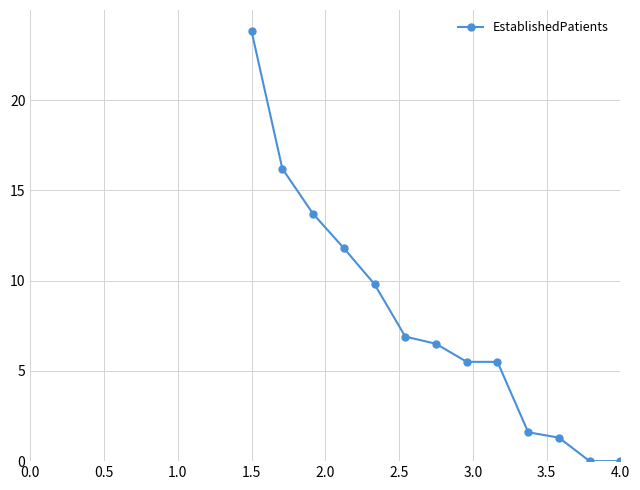

What is the greatest value displayed?

23.8